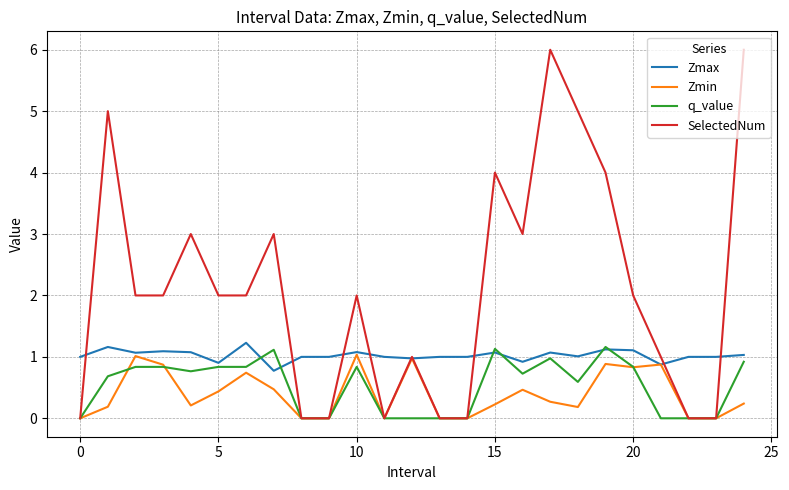

What is the maximum value for SelectedNum?

6.0